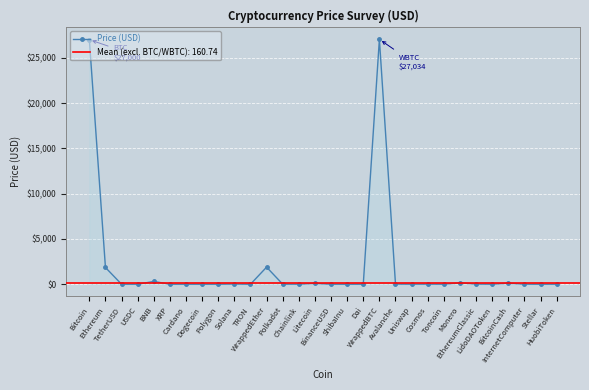

What is the change in value from TetherUSD to BNB?

+307.9